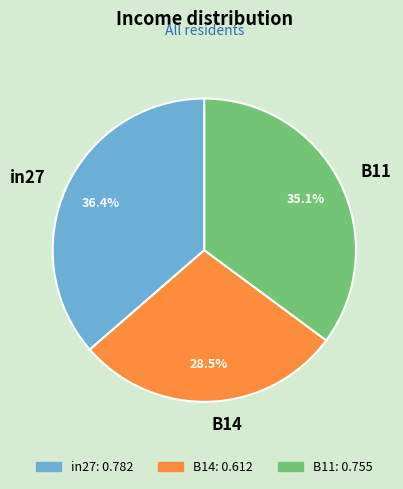

To the nearest percent, what is the average slice percentage?

33%